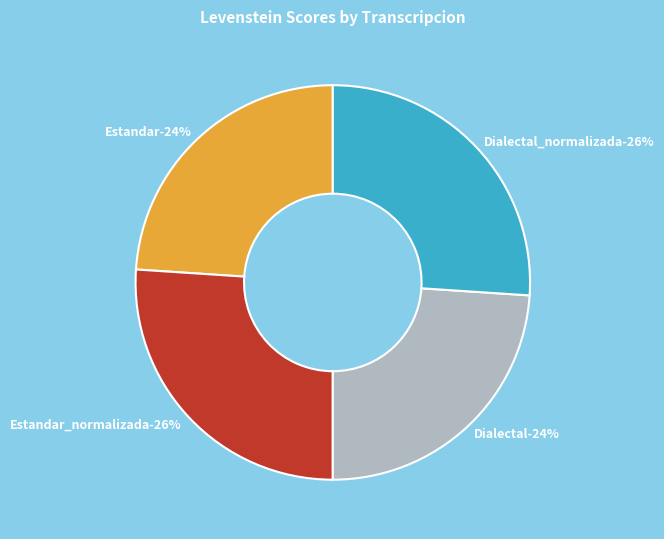

To the nearest percent, what percentage of the pie is Estandar?

24%